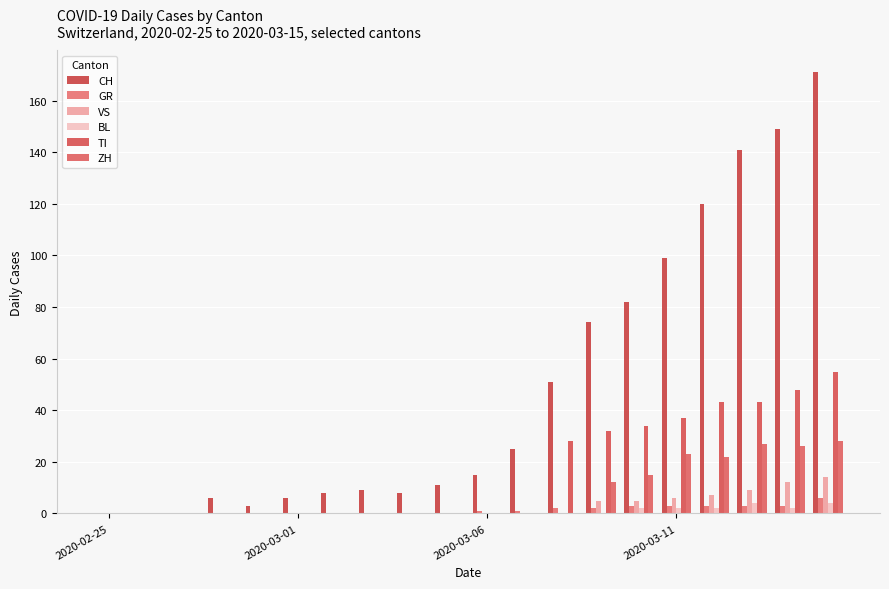

How many groups of bars are there?

20